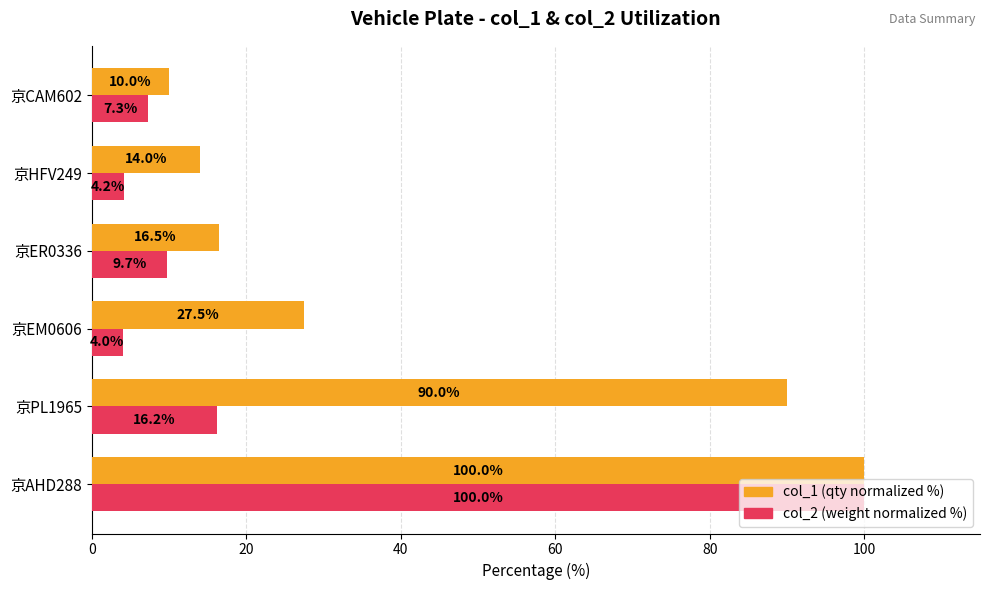

What is the spread (max minus min) of values at 京ER0336?

6.8